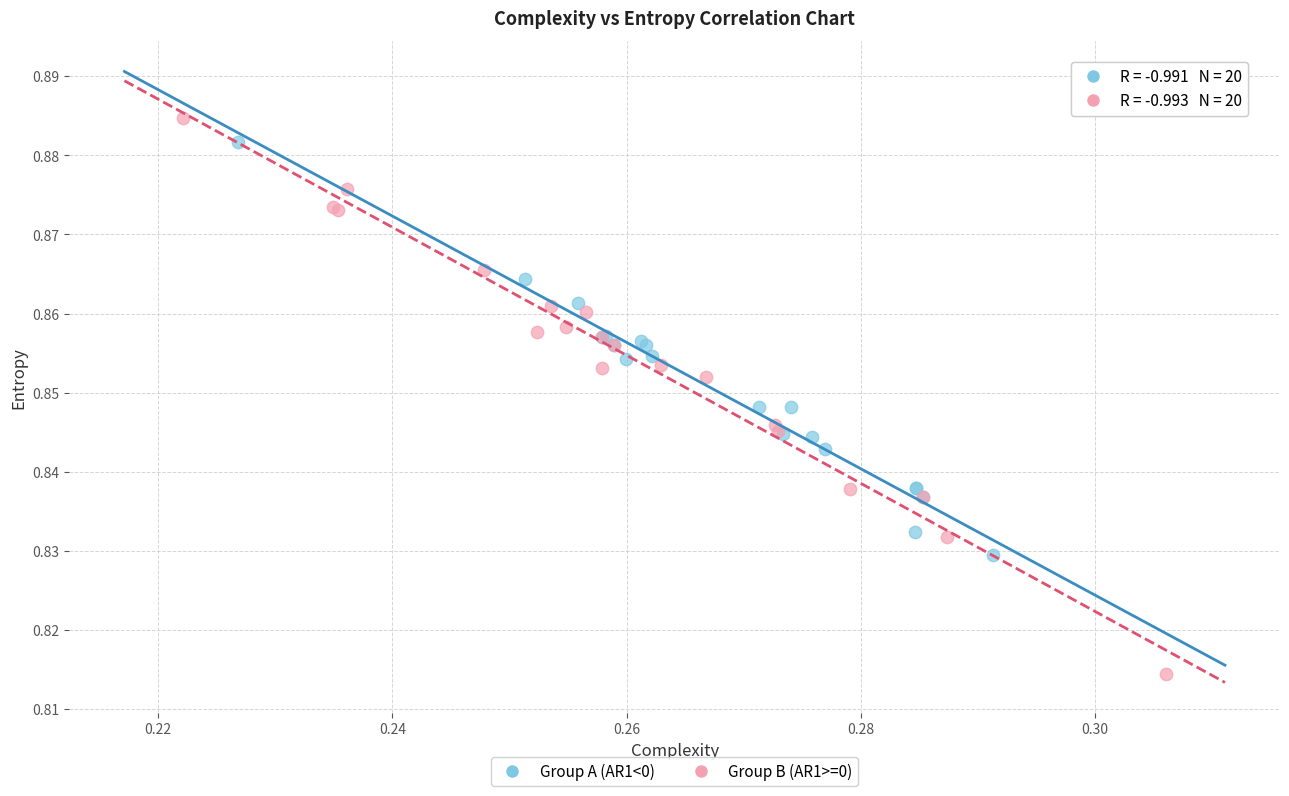

What are all the series names shown in the legend?

Group A (AR1<0), Group B (AR1>=0)